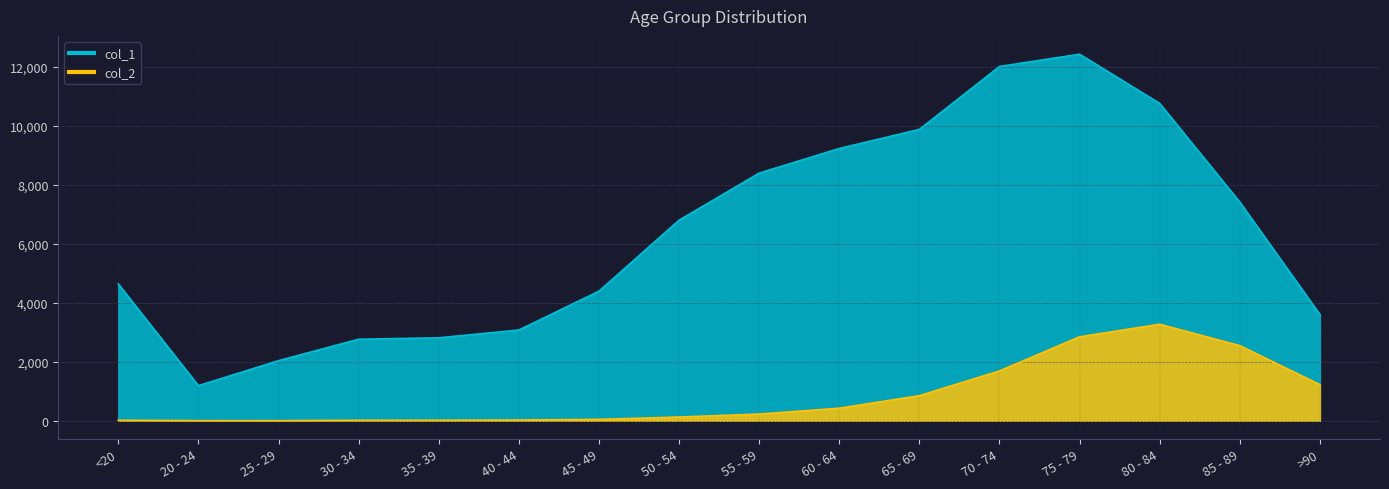

Rank the series at 45 - 49 from highest to lowest value.

col_1, col_2